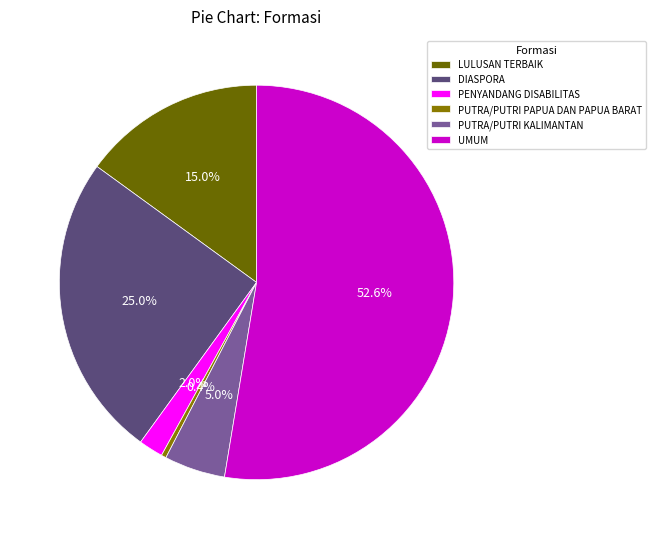

Is it true that PUTRA/PUTRI KALIMANTAN is 19% of the pie?

False